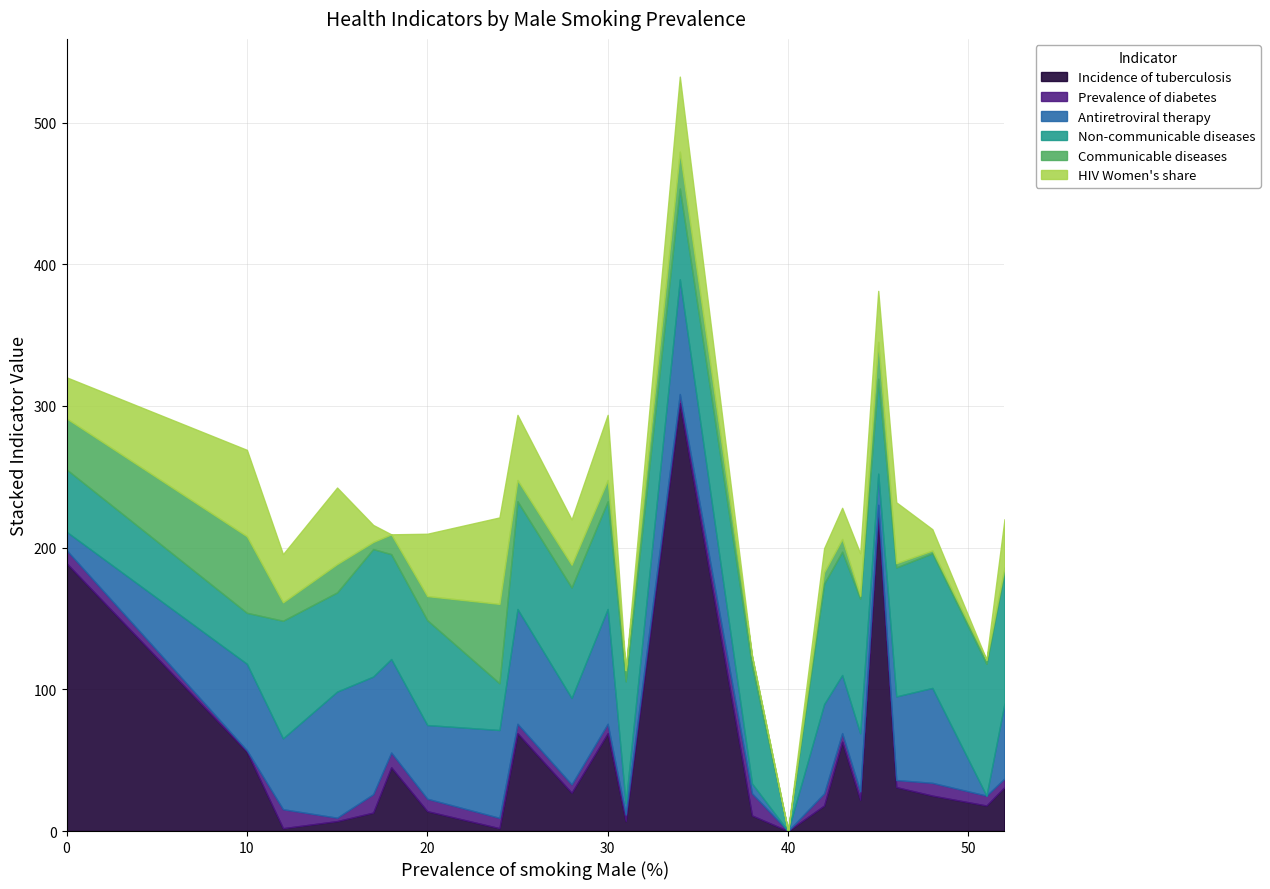

At how many categories does at least one series exceed 155?

3